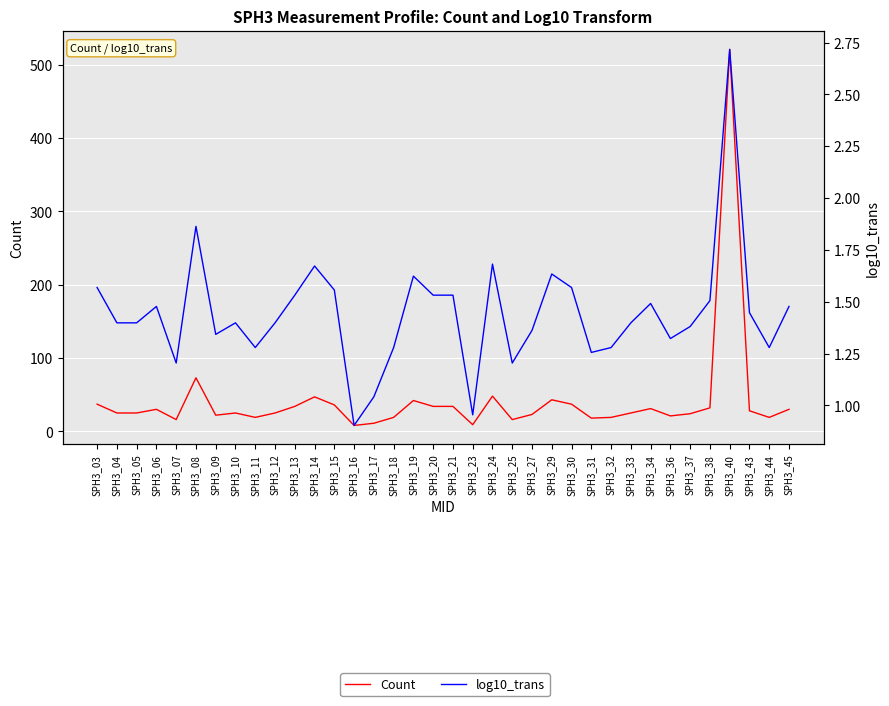

At which category does log10_trans reach its first local valley?

SPH3_07